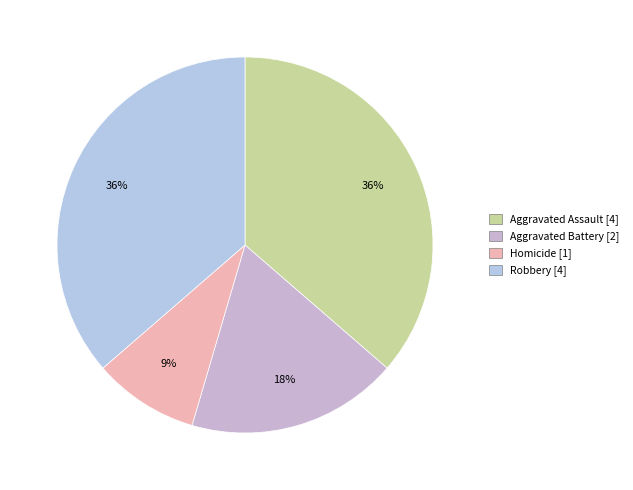

Is it true that Homicide is 9% of the pie?

True